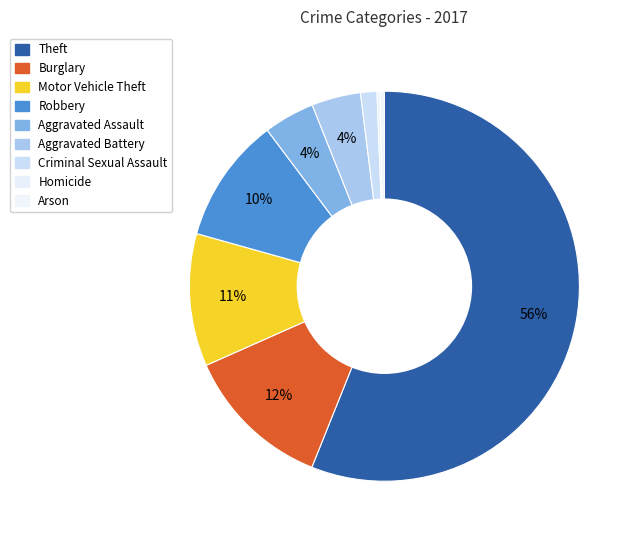

To the nearest percent, what portion does Aggravated Battery represent?

4%